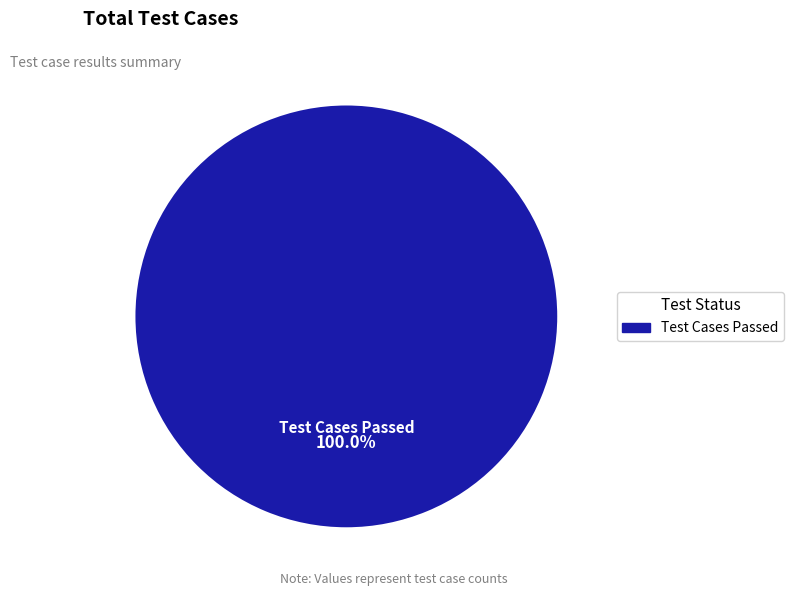

Is there a majority slice in this chart?

Yes